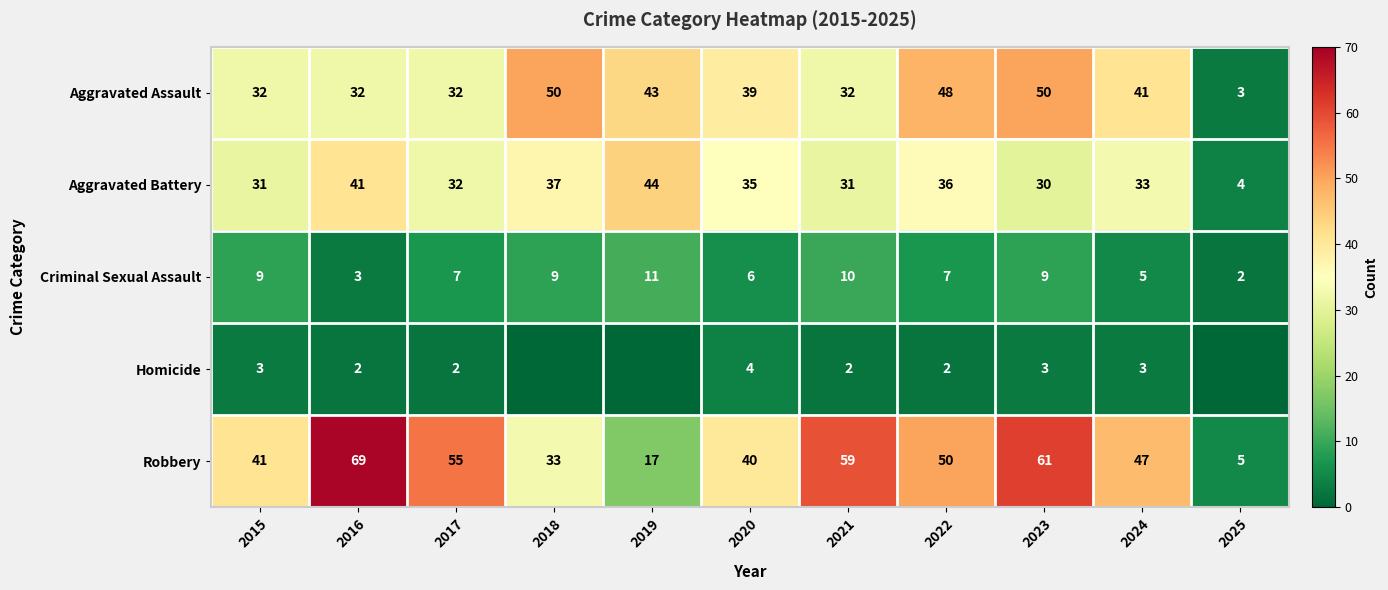

How many distinct data groups are displayed?

5